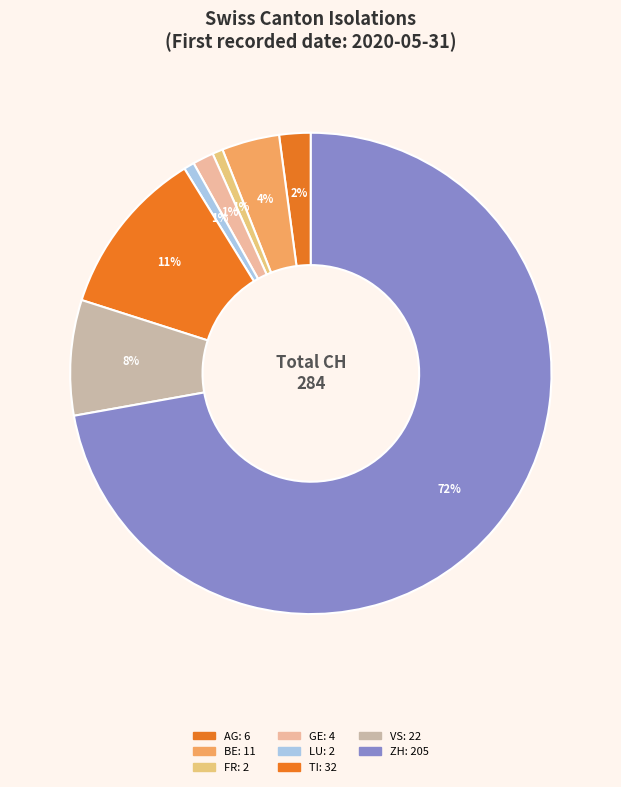

To the nearest percent, what is the difference between the largest and smallest slice percentages?

72%